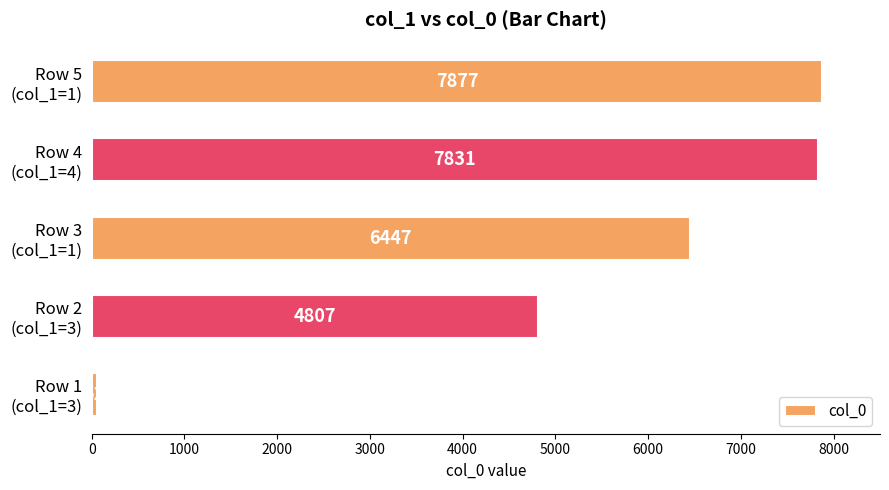

Count the number of categories in the chart.

5